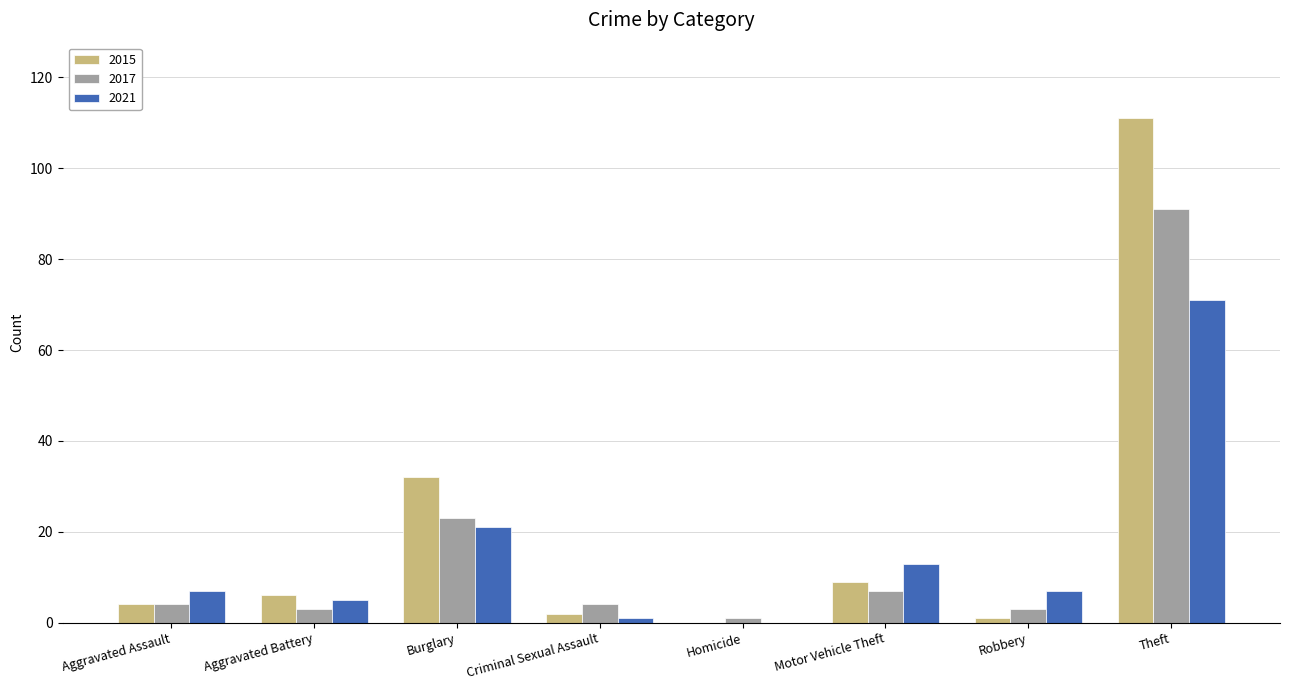

How many series are shown in this chart?

3